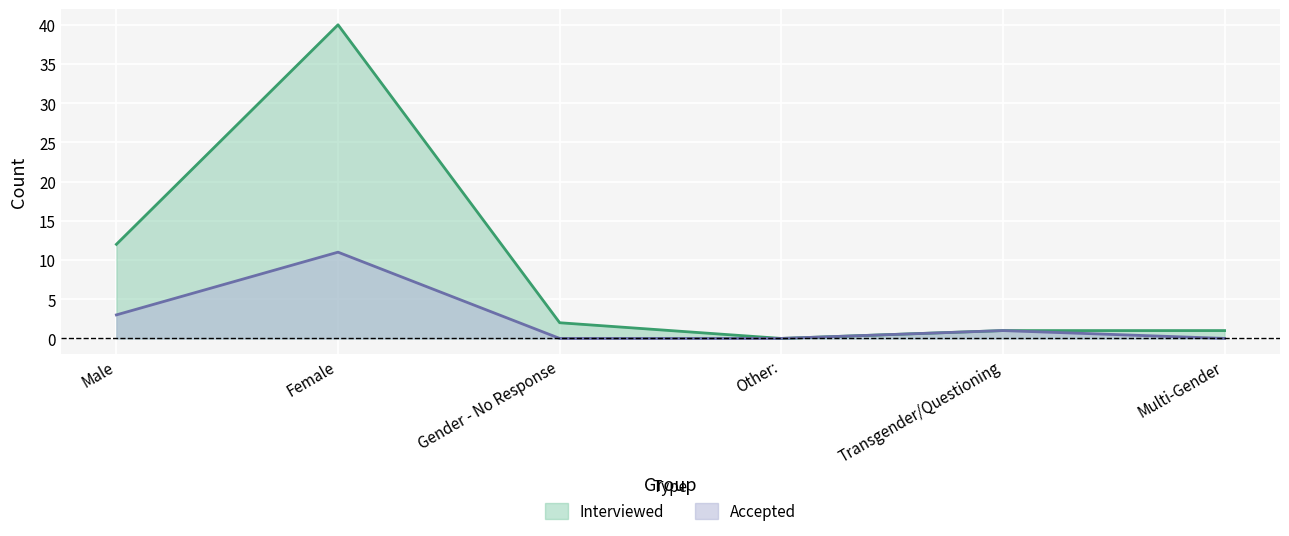

Reading left to right, what are all the values shown in this chart?

Interviewed: 12	40	2	0	1	1
Accepted: 3	11	0	0	1	0